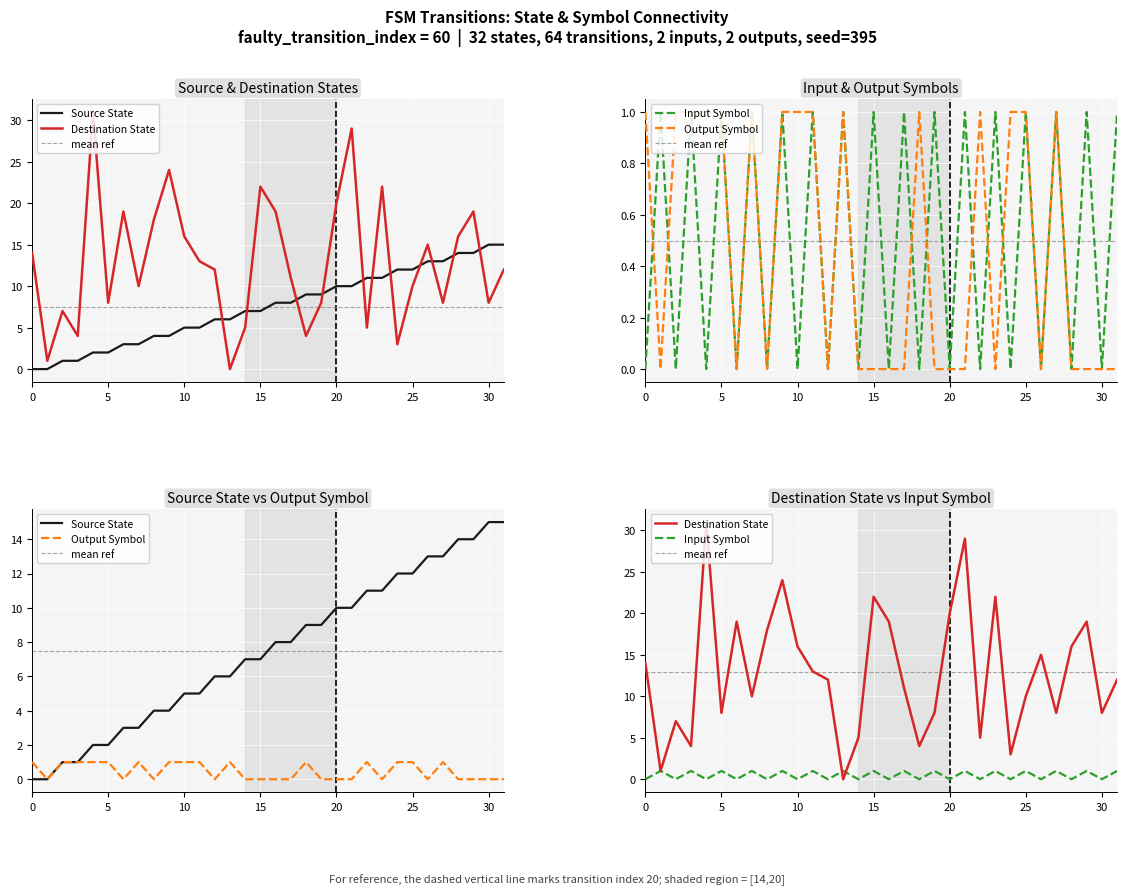

List the labels in order of source_state value, largest first.

30, 31, 28, 29, 26, 27, 24, 25, 22, 23, 20, 21, 18, 19, 16, 17, 14, 15, 12, 13, 10, 11, 8, 9, 6, 7, 4, 5, 2, 3, 0, 1